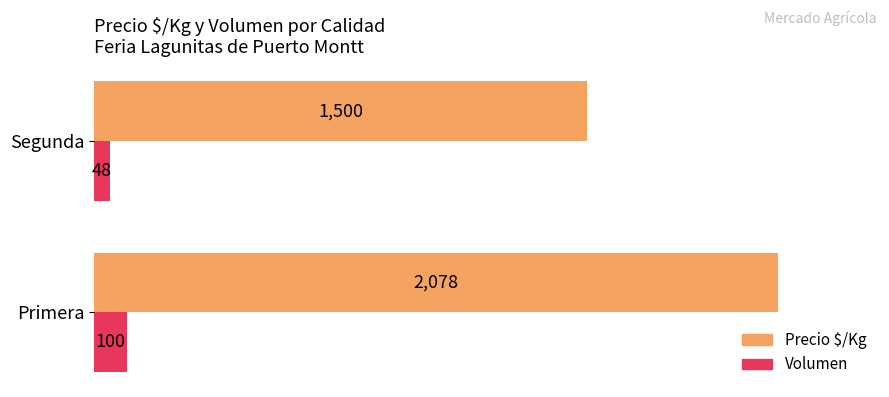

True or false: Volumen has a value of 27 at Primera.

False